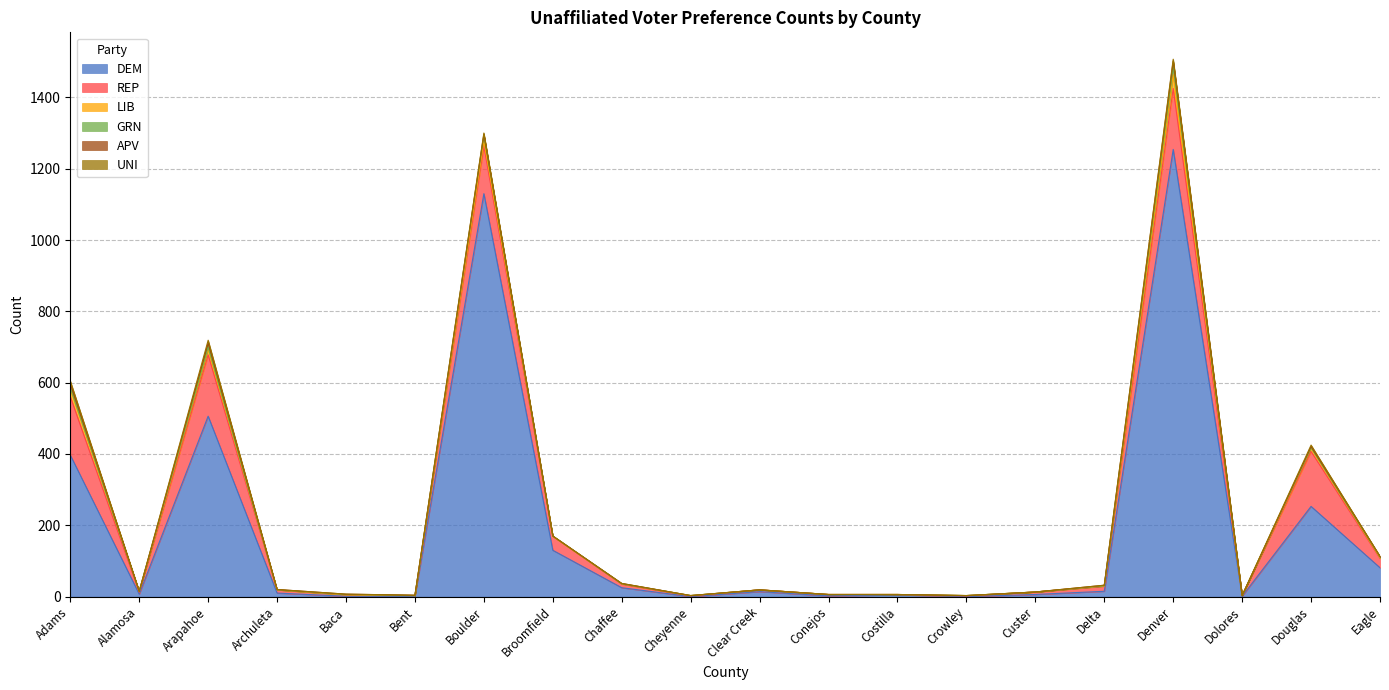

Is it true that LIB equals 0 at Baca?

True